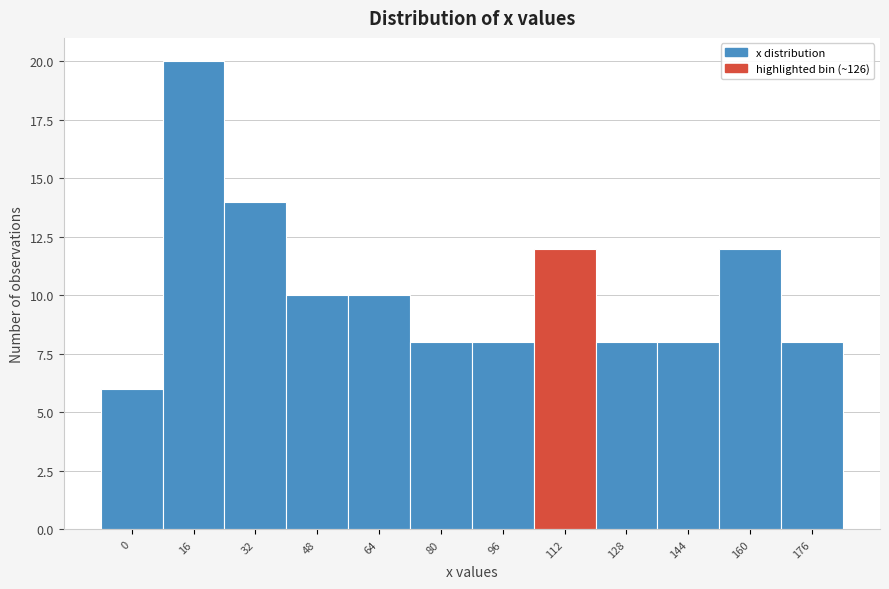

Reading left to right, extract all data points from this chart.

0=6	16=20	32=14	48=10	64=10	80=8	96=8	112=12	128=8	144=8	160=12	176=8